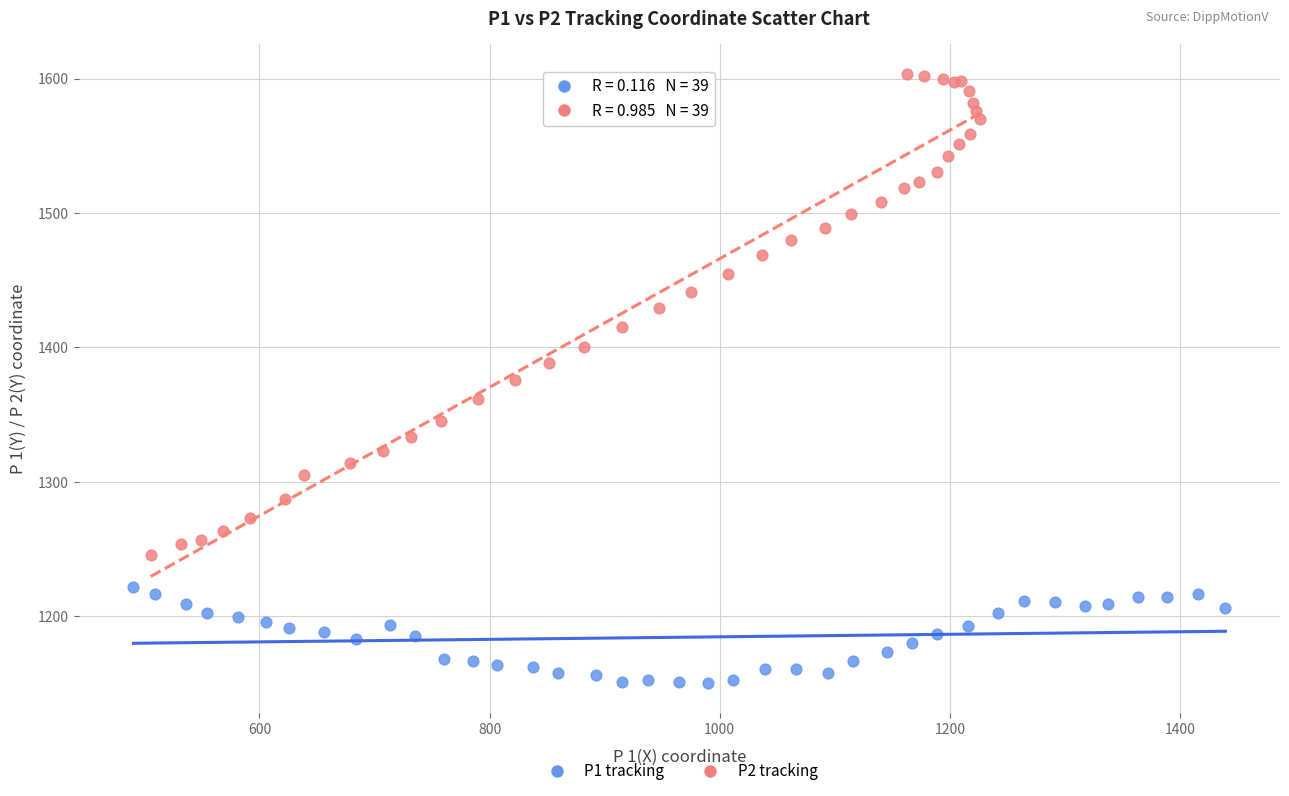

Which series has the largest Y range (max minus min)?

P2 tracking